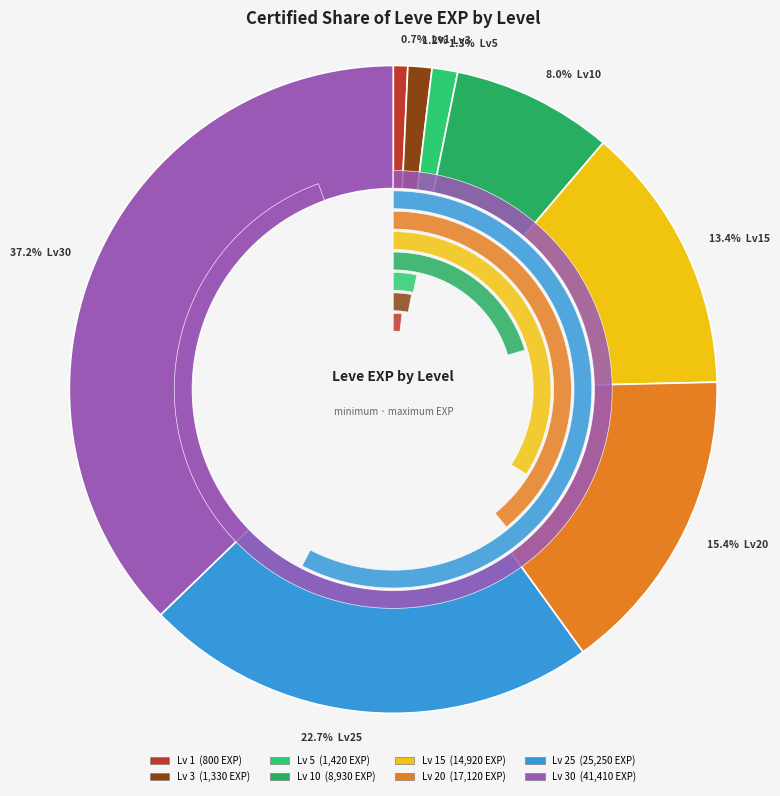

How many slices are in this pie chart?

8